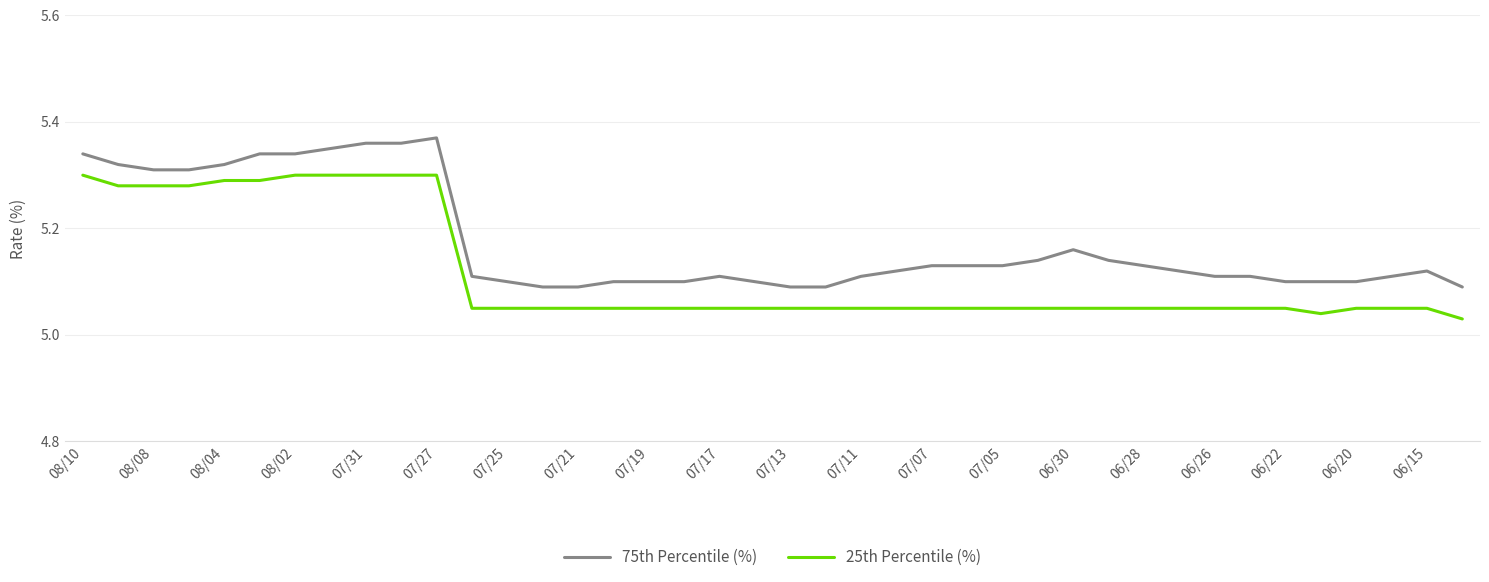

Which series has the largest total across all categories?

75th Percentile (%)